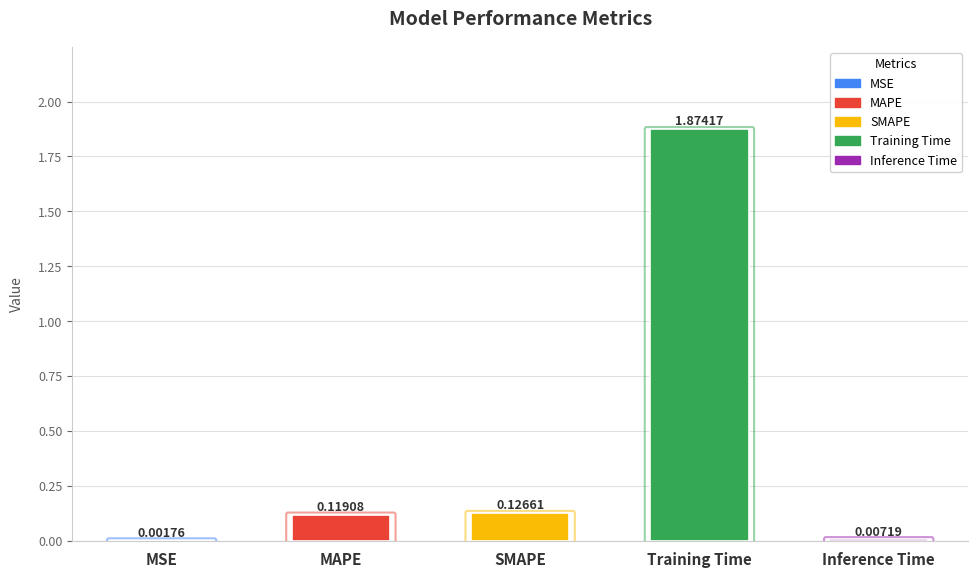

At which label is the value closest to 0?

MSE